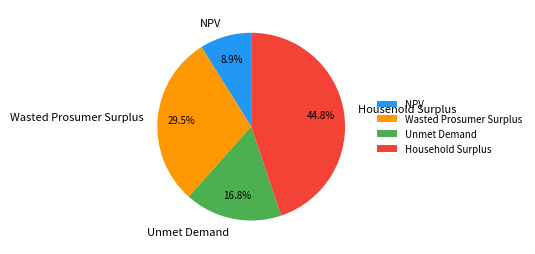

Does any single category account for the majority?

No